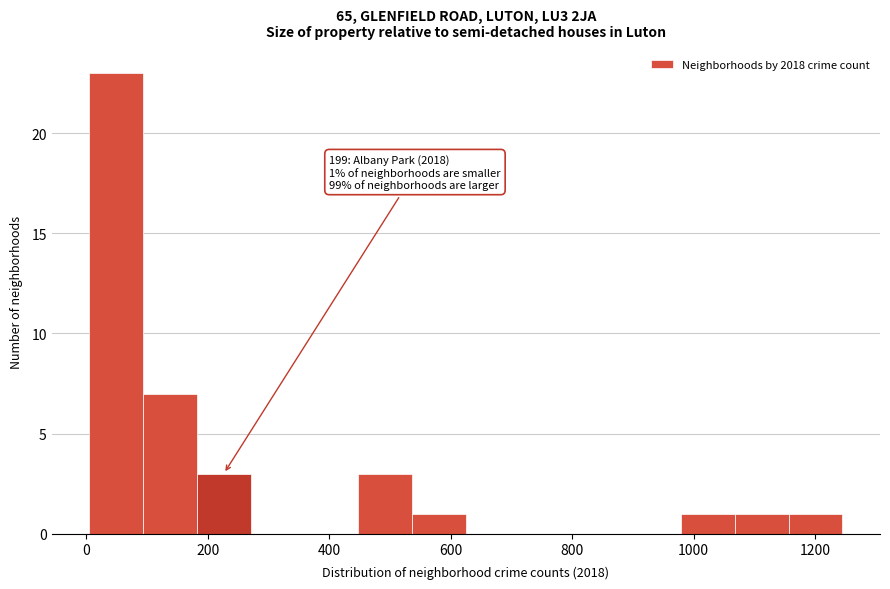

Which range on the x-axis has the tallest bar?

0 to 100